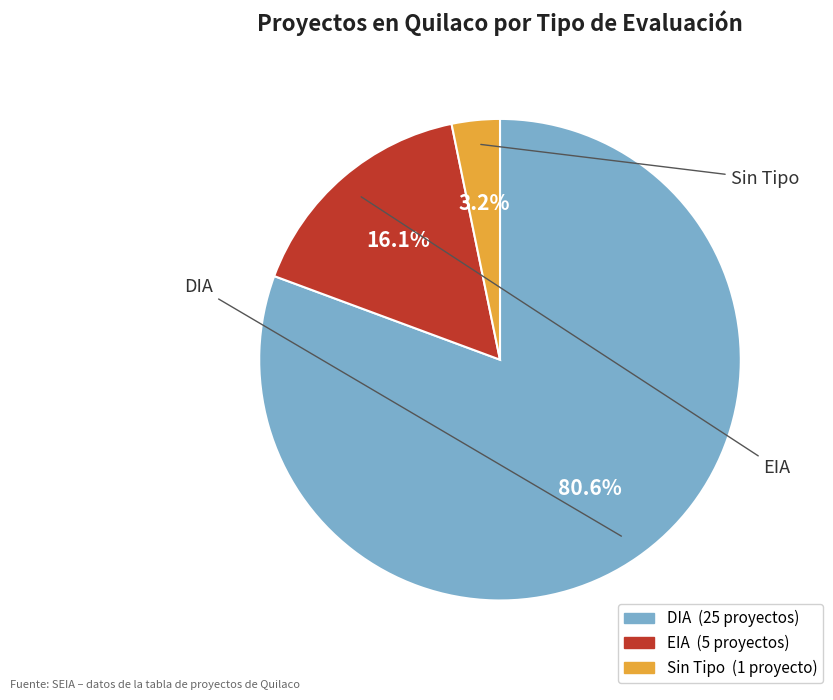

True or false: DIA accounts for 89% of the total.

False